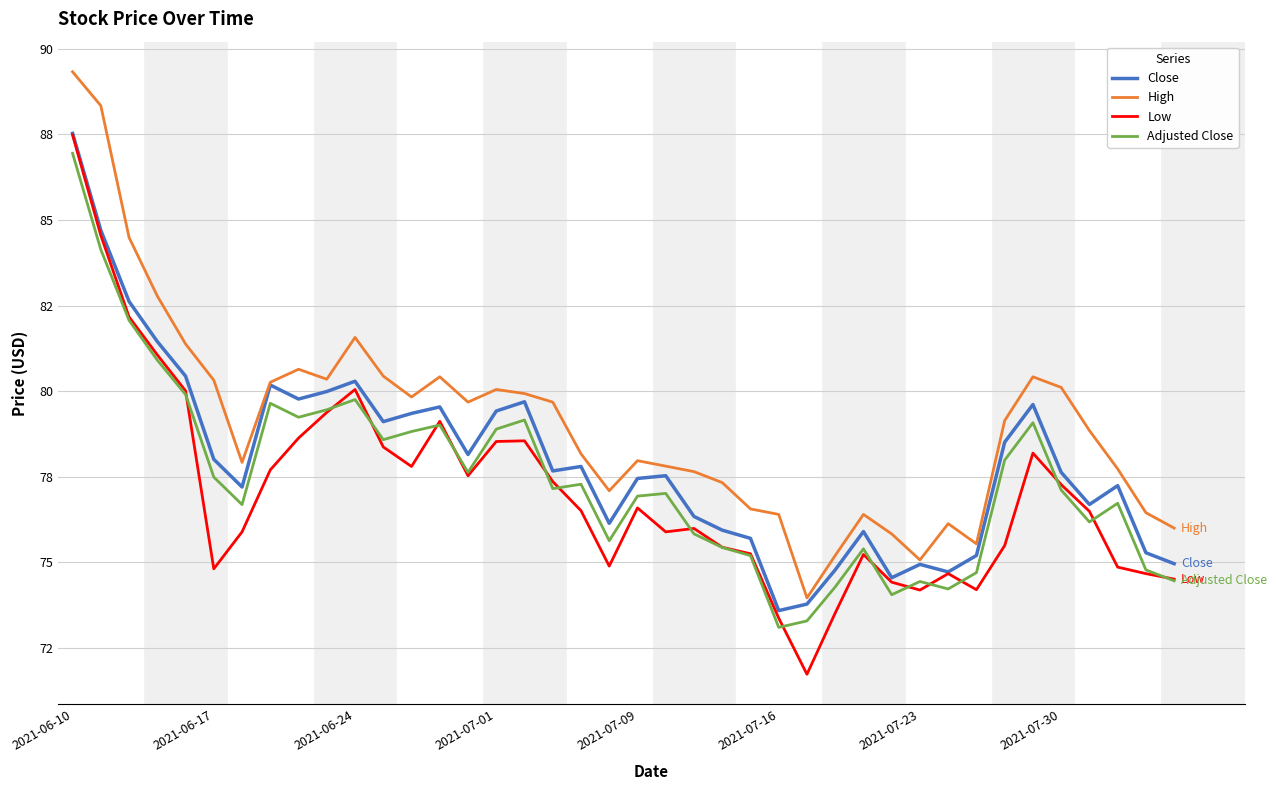

What are all the series names shown in the legend?

Close, High, Low, Adjusted Close